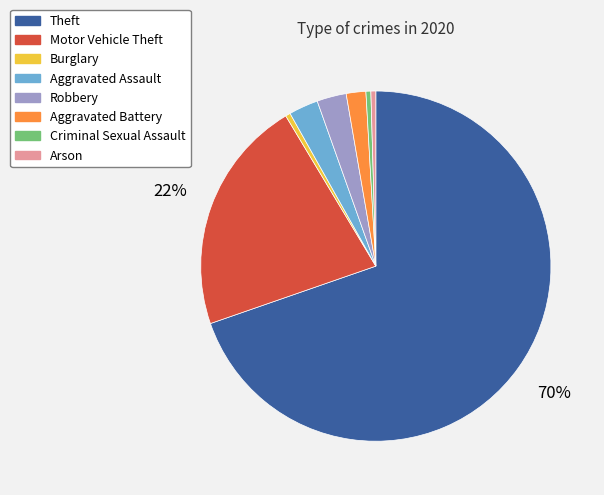

To the nearest percent, what is the average slice percentage?

12%